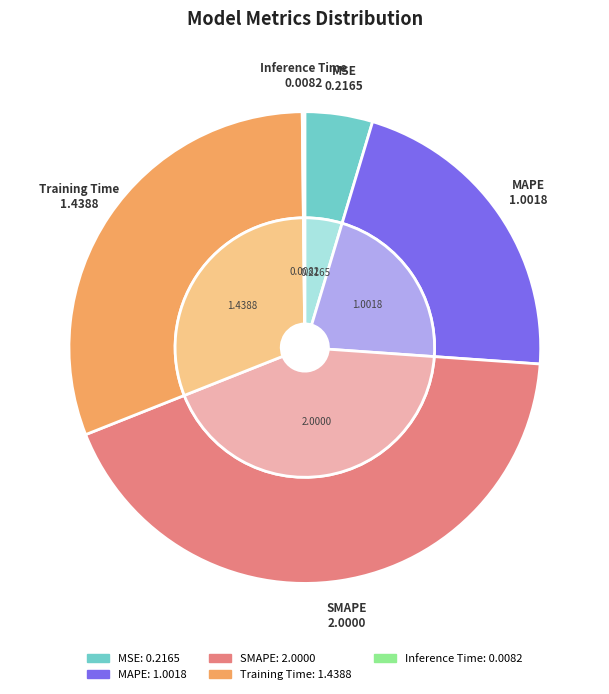

Rank the categories by value from highest to lowest.

SMAPE, Training Time, MAPE, MSE, Inference Time